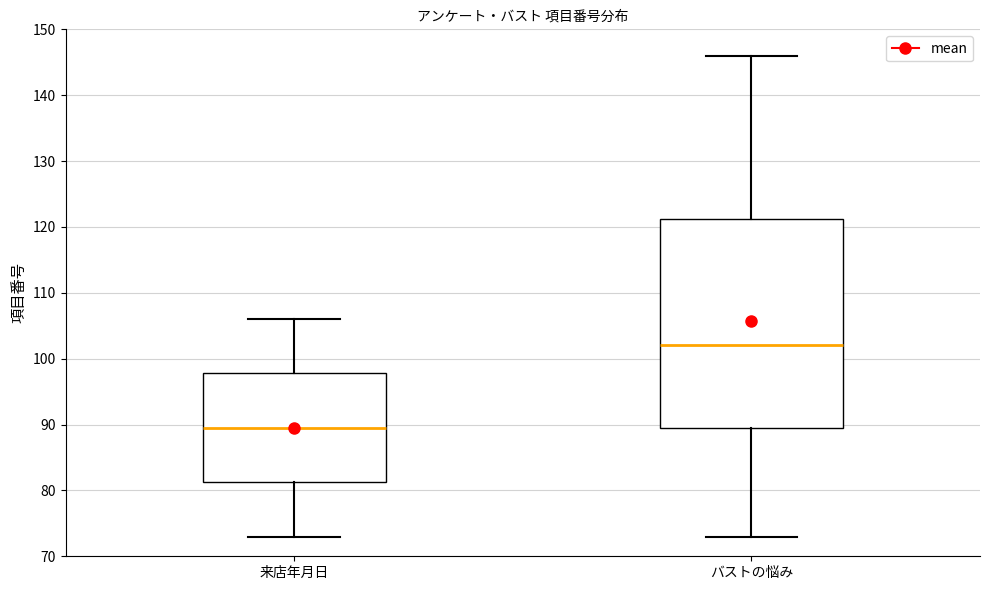

Reading left to right, transcribe this box plot: for each box, give where its median line is, the range the box spans, and where its two whiskers end, as read against the y-axis. The values are not printed on the chart, so give them approximately, as read against the axis.

来店年月日: median 90, box 81 to 98, whiskers 73 to 106
バストの悩み: median 102, box 90 to 121, whiskers 73 to 146